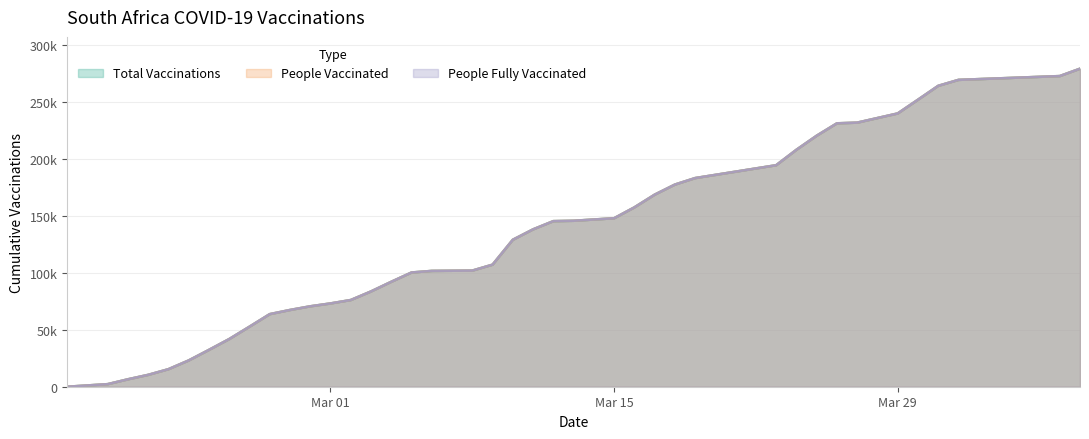

What is the label of the 1st point from the left?

2021-02-16